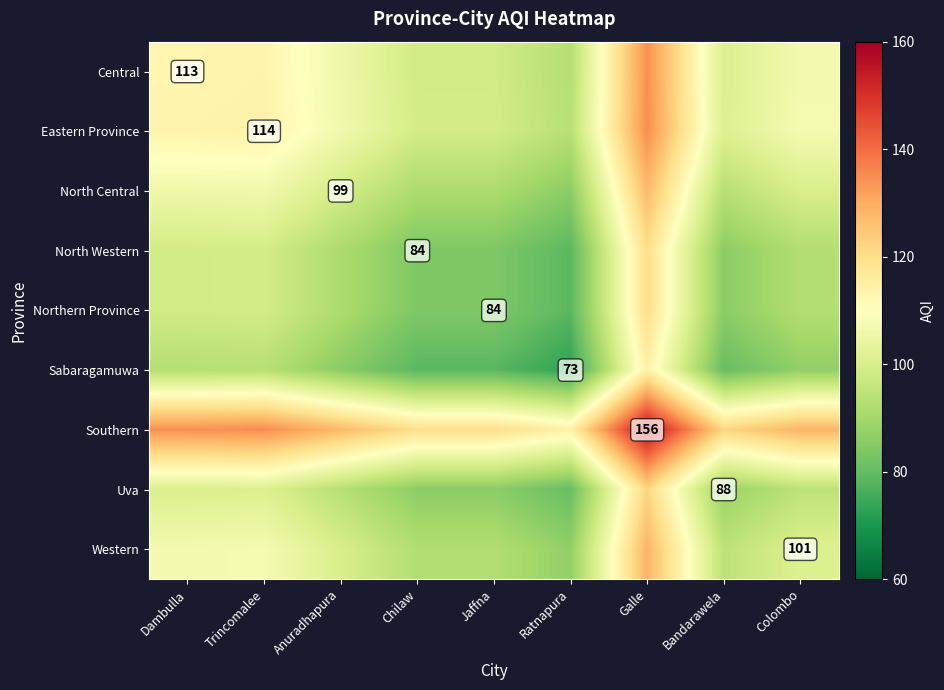

True or false: Uva has a value of 20.8 at Bandarawela.

False